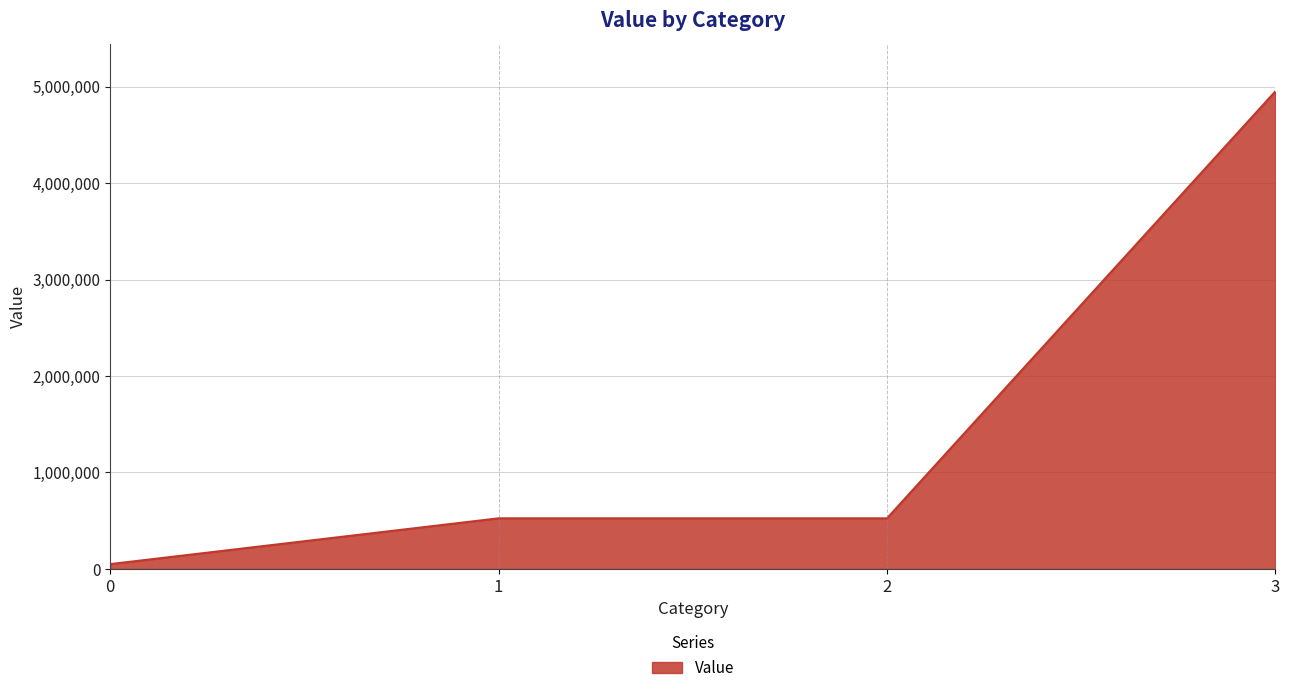

What is the sum of the values at 0 and 1?

575400